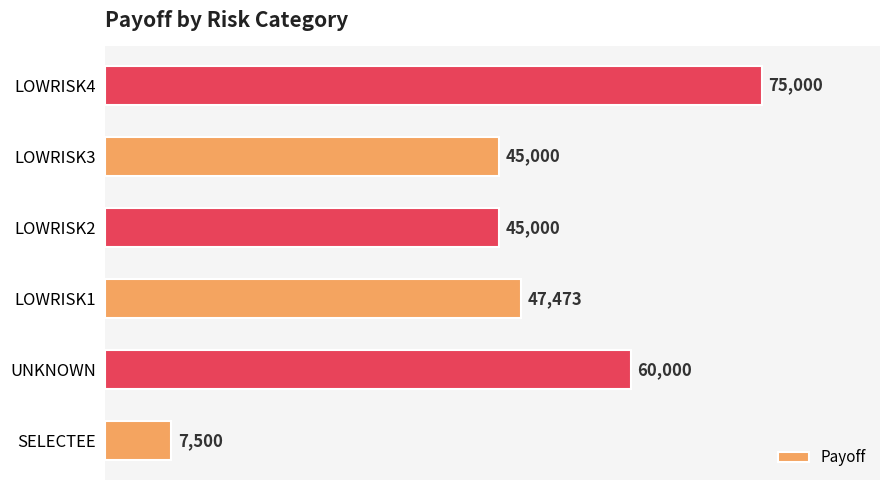

What is the change in value from LOWRISK2 to LOWRISK4?

+30000.0